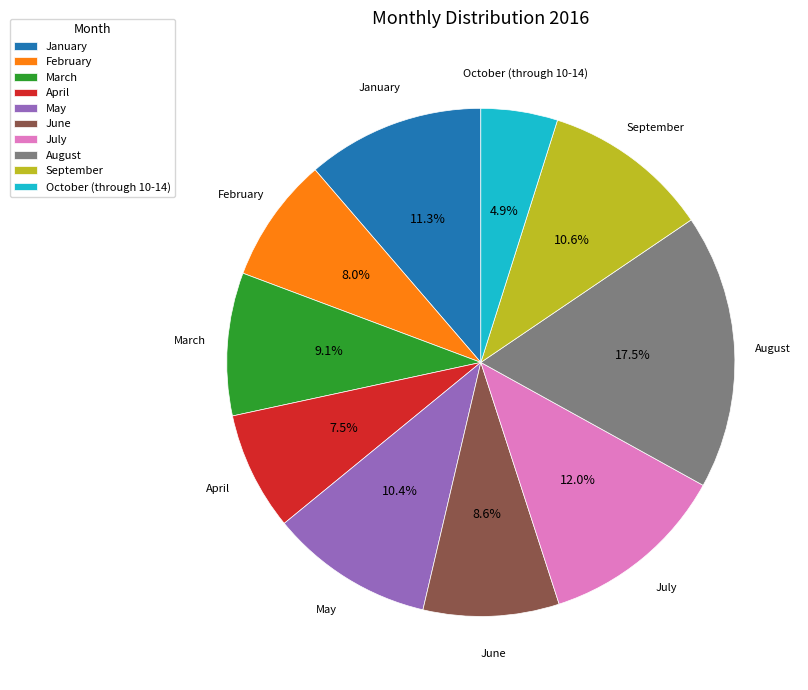

To the nearest percent, what is the difference between the largest and smallest slice percentages?

13%